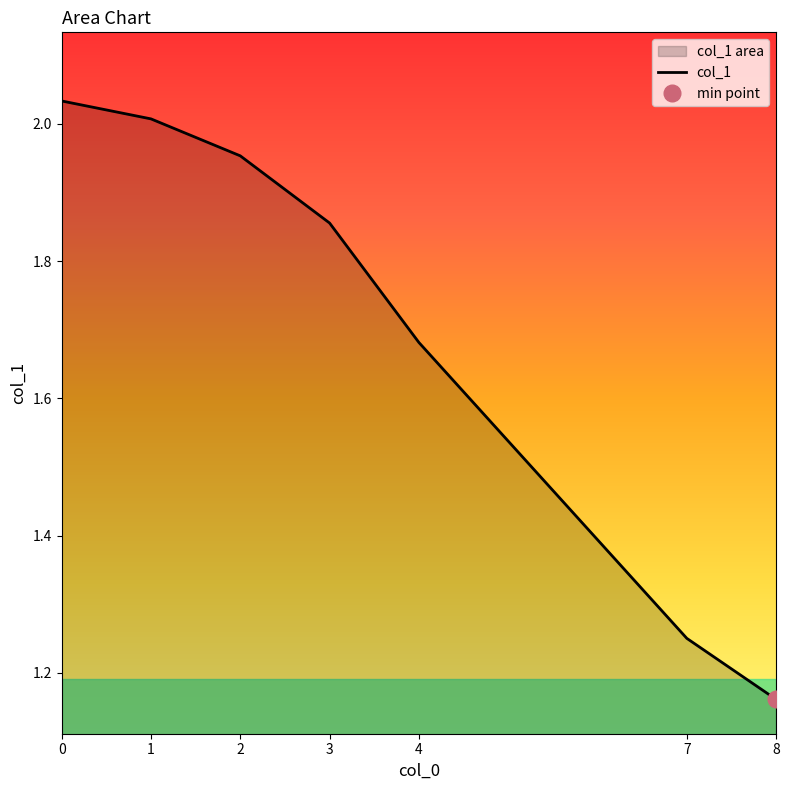

Rank the categories by value from lowest to highest.

8, 7, 4, 3, 2, 1, 0